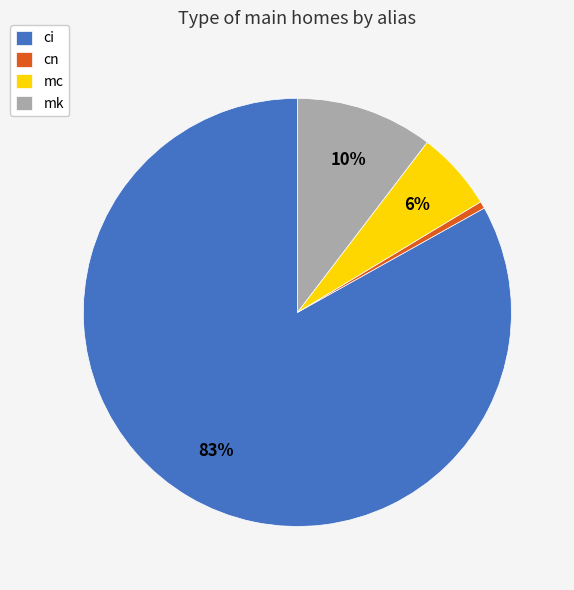

Does mc account for over 50% of the chart?

No